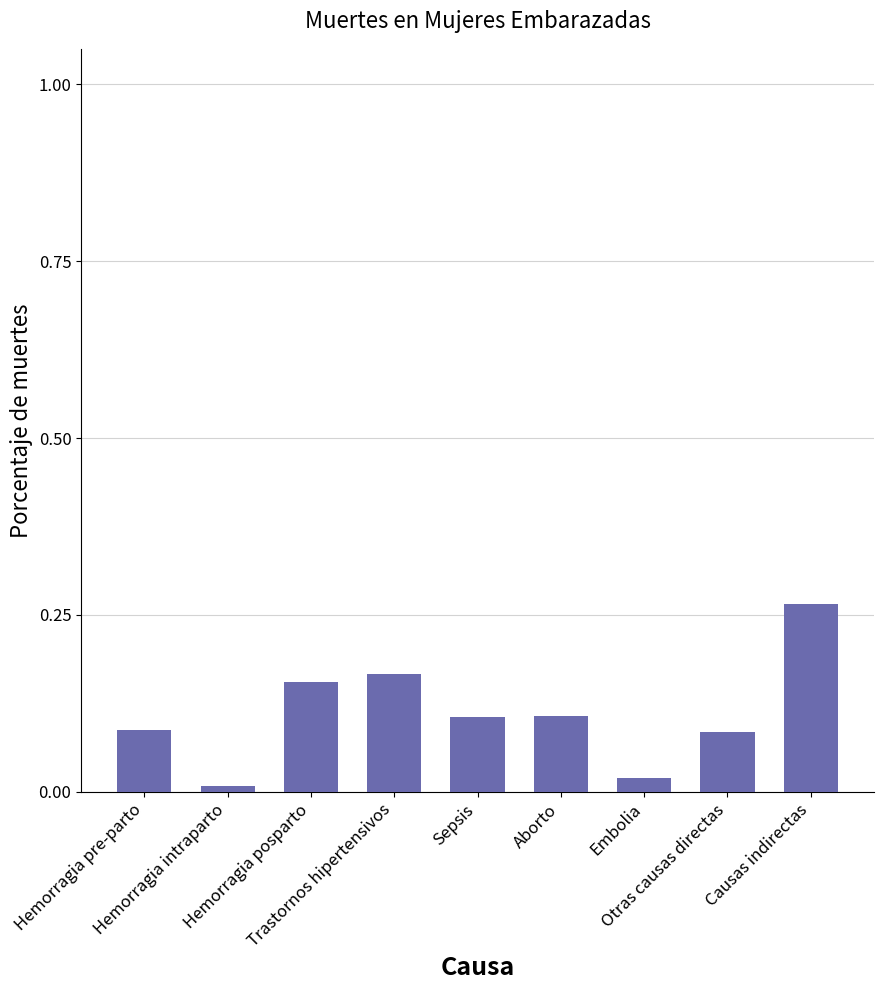

True or false: the data shows 0.0 at Hemorragia intraparto.

True